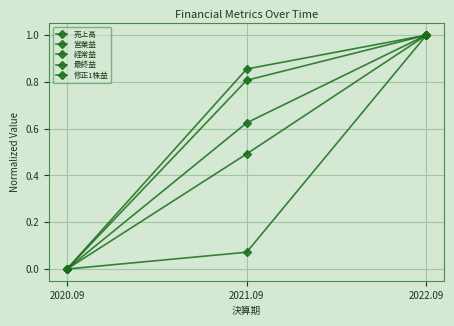

What is the sum of all 営業益 values?

1.5